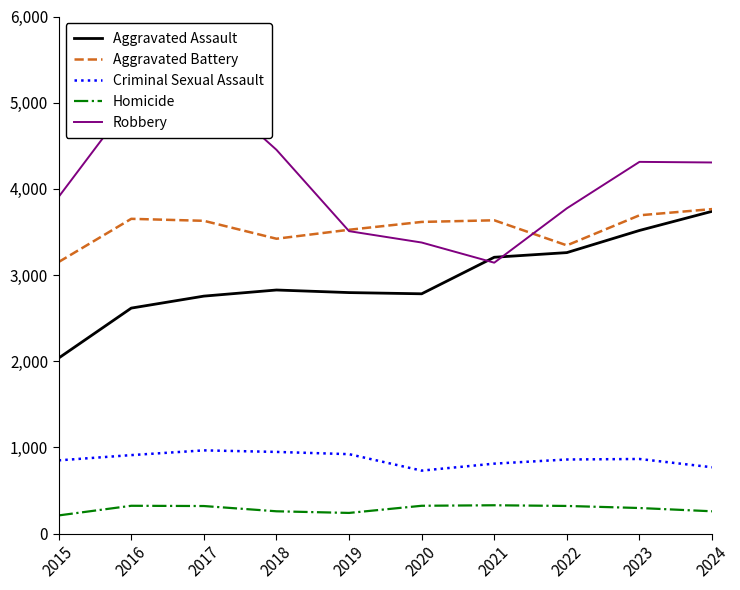

Which category has the lowest value in the Aggravated Assault series?

2015